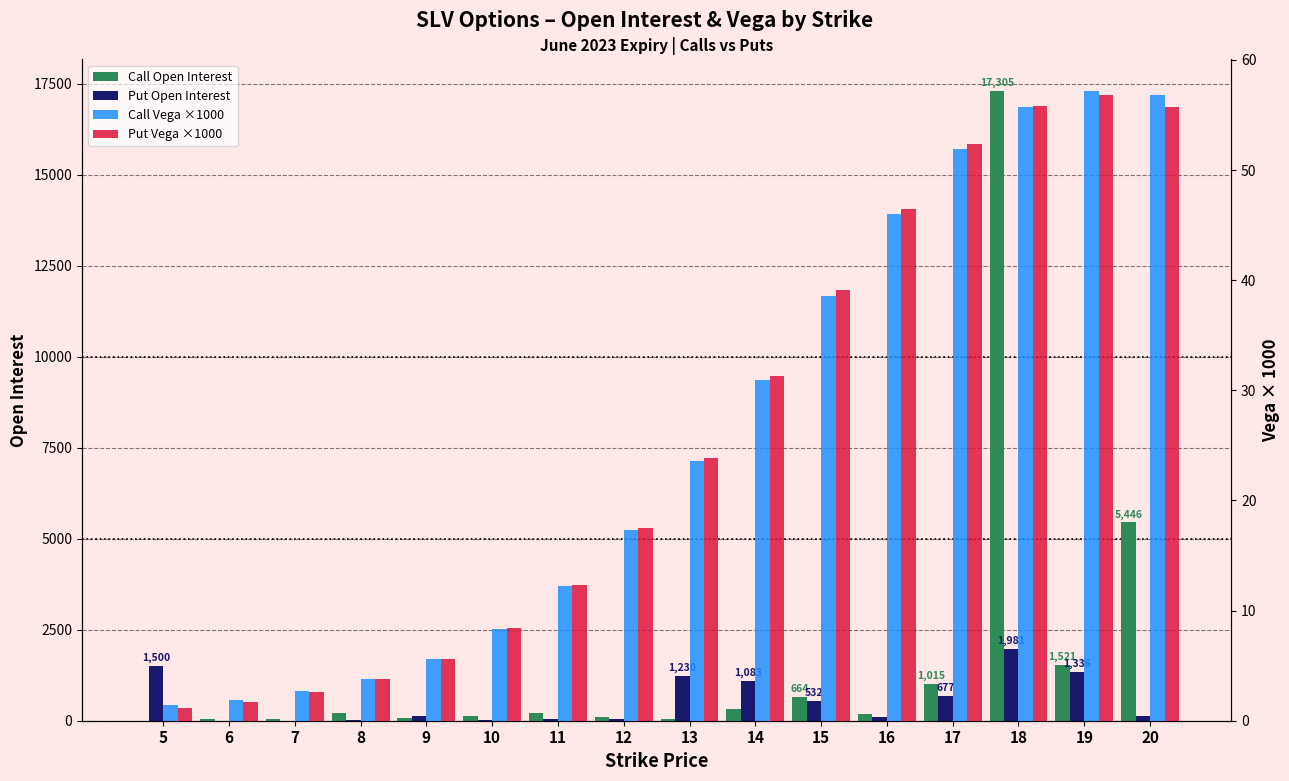

Which series has the largest range (max minus min)?

Call Open Interest